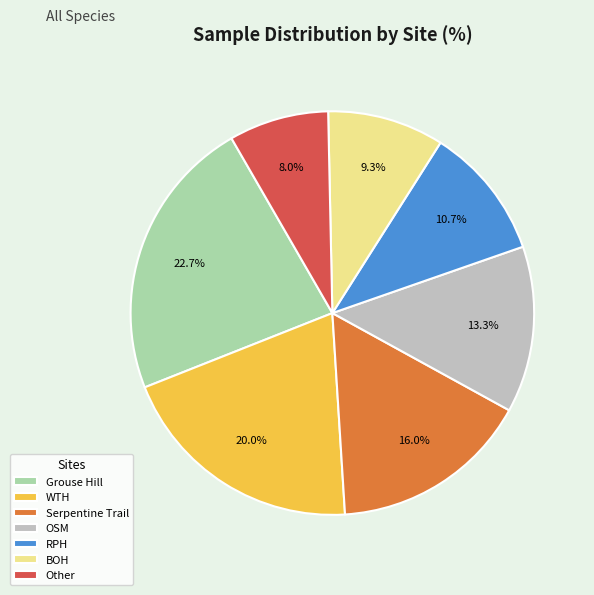

The WTH slice represents 20% of the pie. True or false?

True